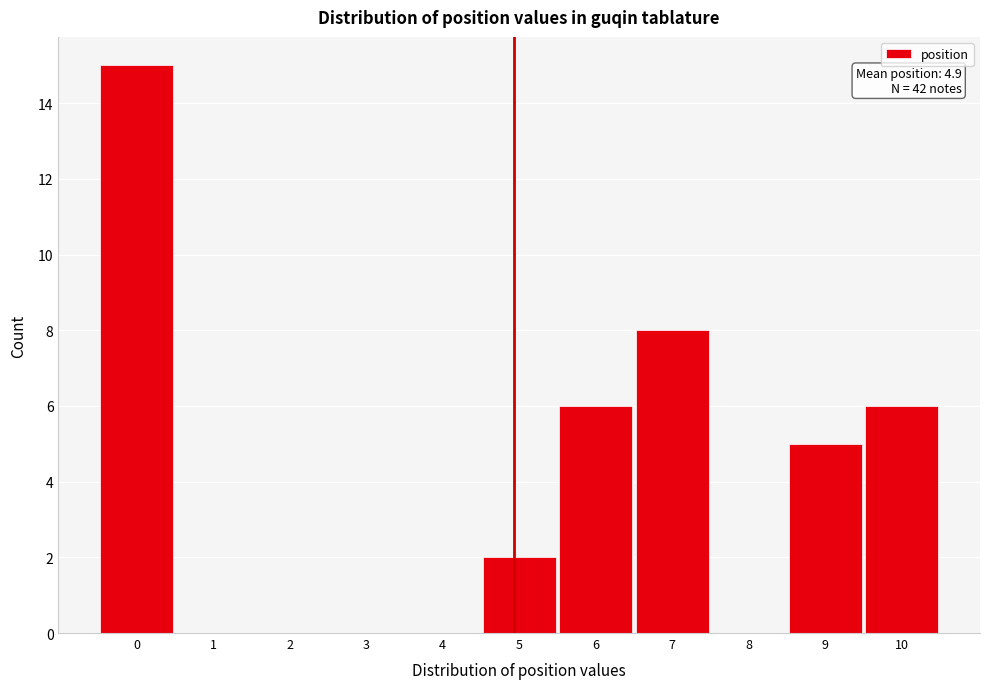

Over which range of the x-axis is the bar tallest?

-0.5 to 0.5